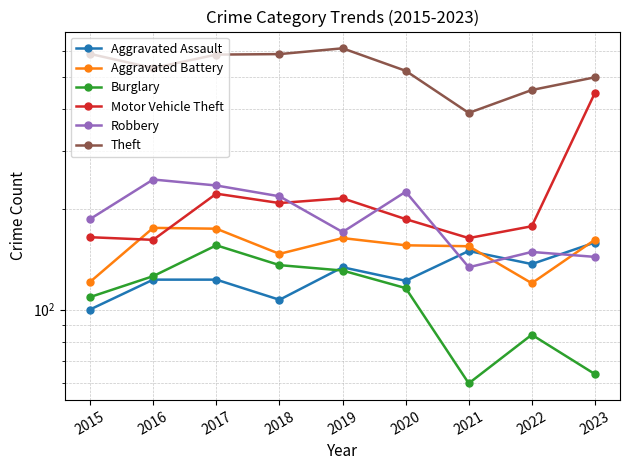

How many data points in Robbery are above 187?

4